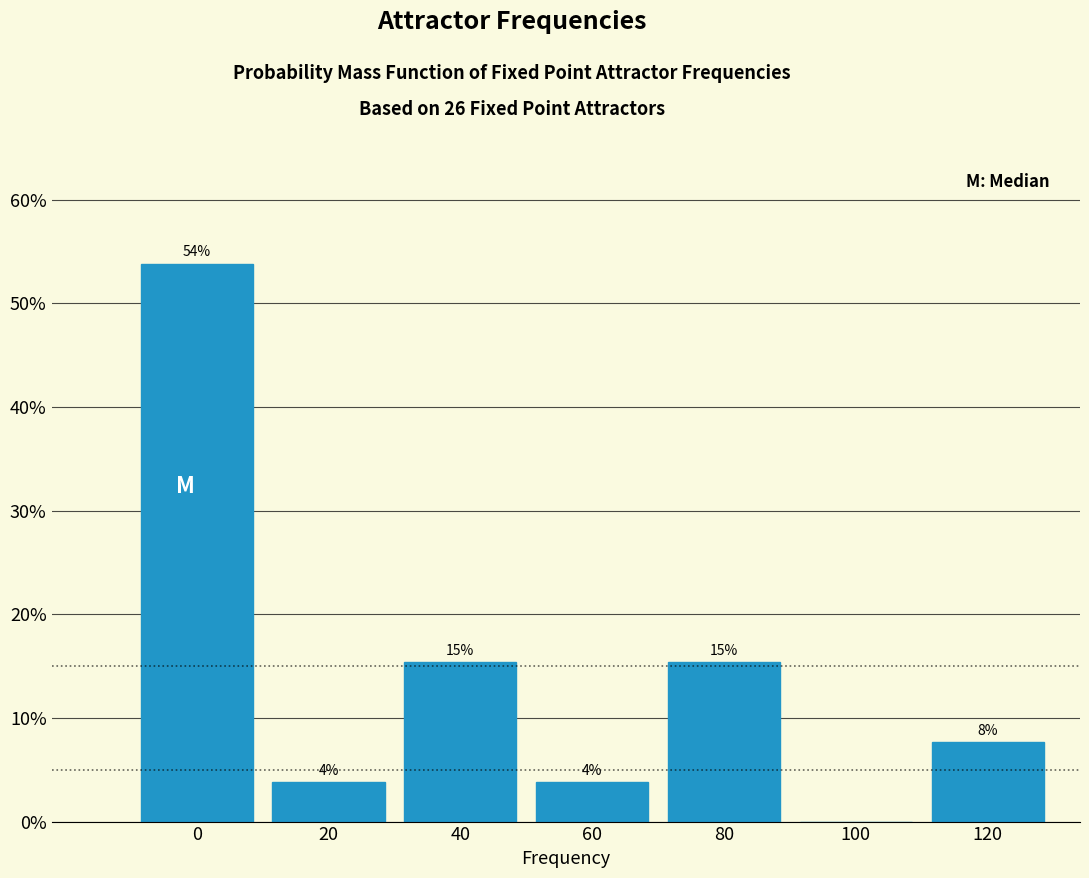

Are the bars horizontal?

No